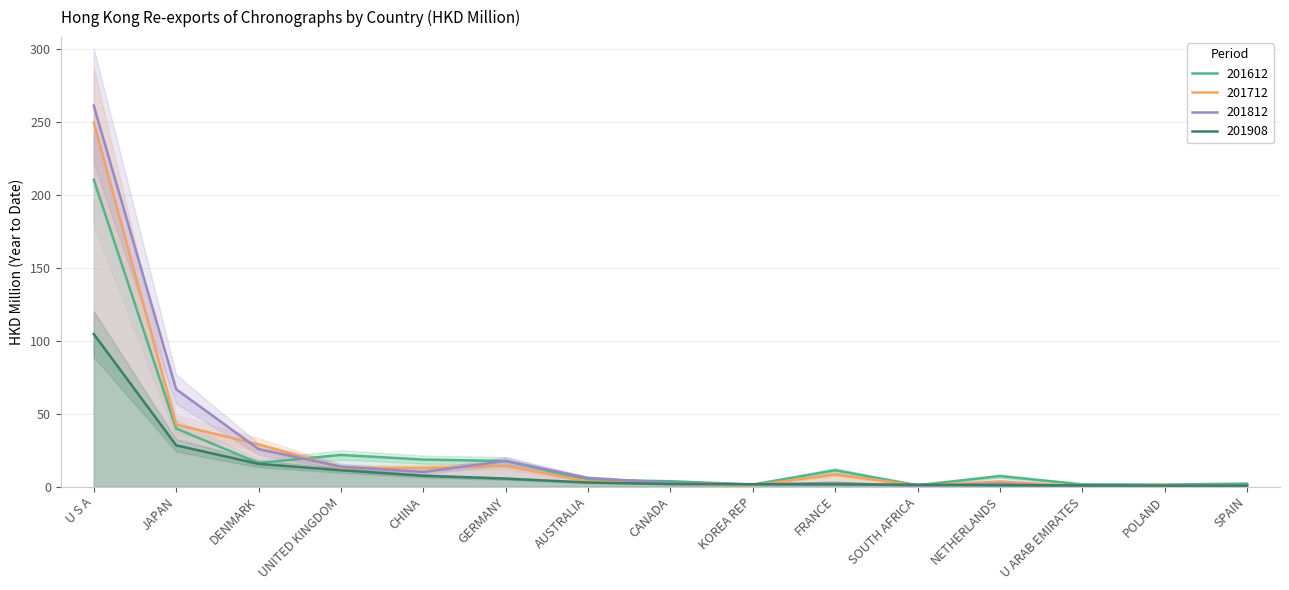

Is this an area chart (filled region under the line)?

No